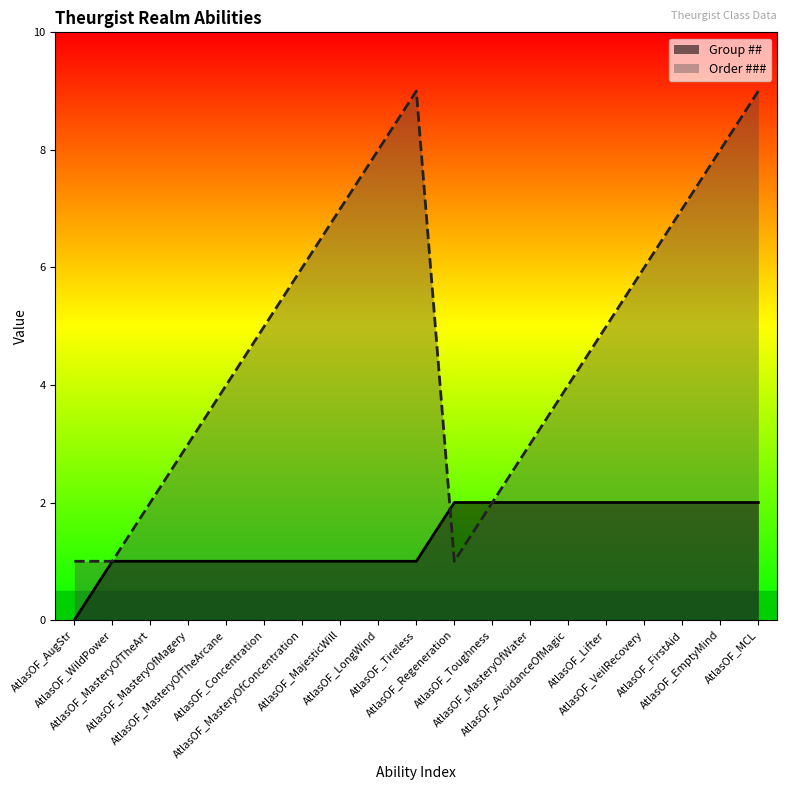

Between AtlasOF_MasteryOfMagery and AtlasOF_MasteryOfConcentration, which is larger?

AtlasOF_MasteryOfMagery